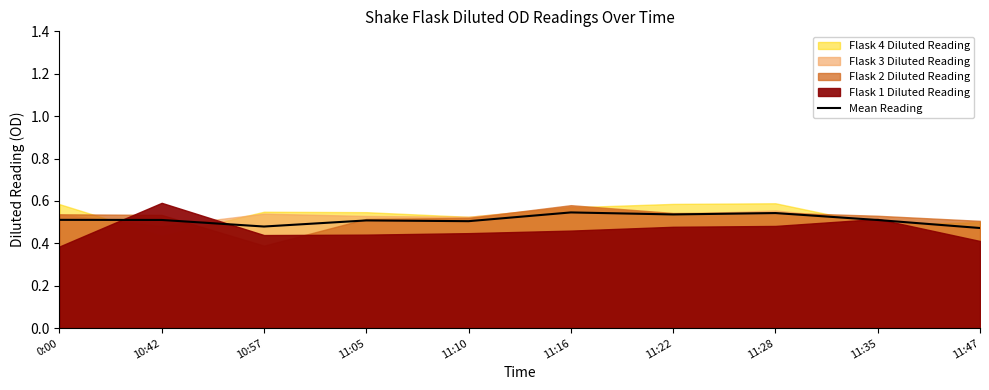

True or false: the data has more than 2 interior local peaks.

True